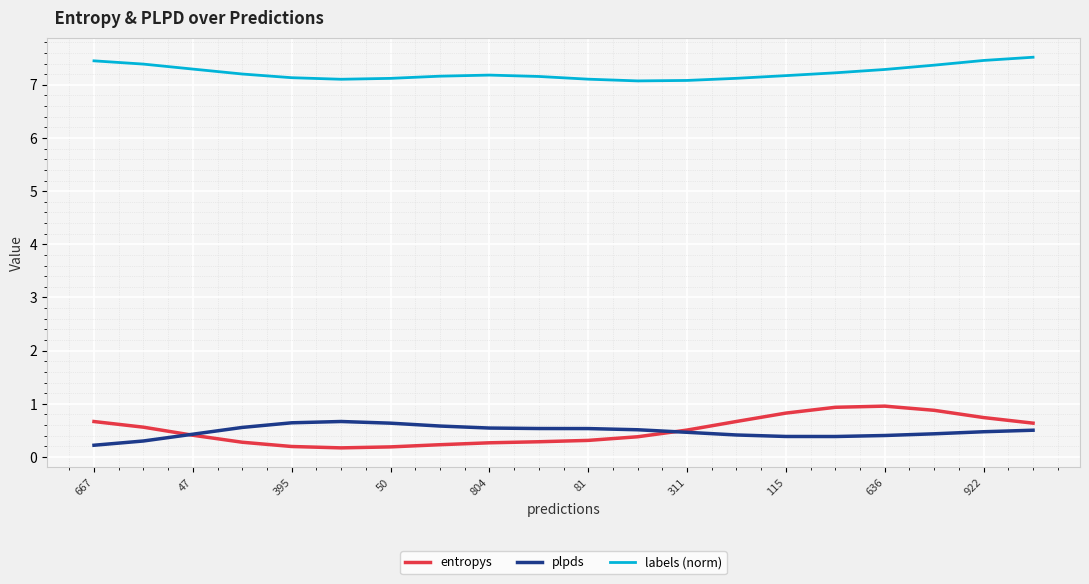

What is the greatest value displayed?

7.5